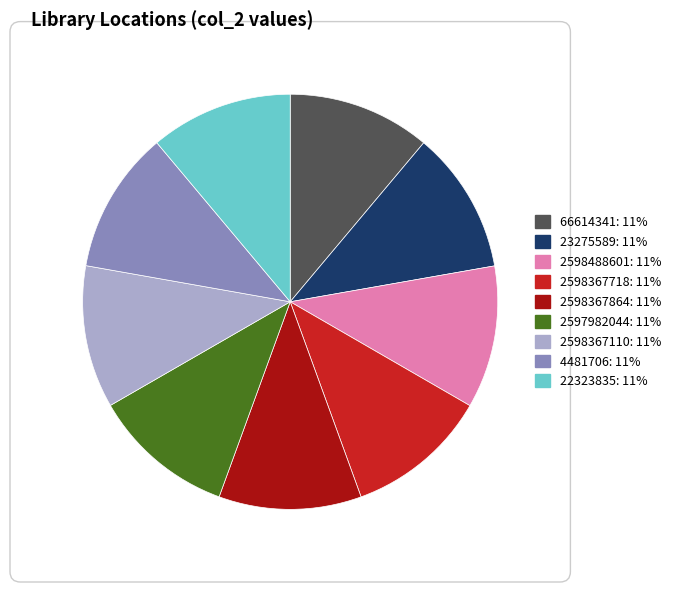

How many slices are in this pie chart?

9